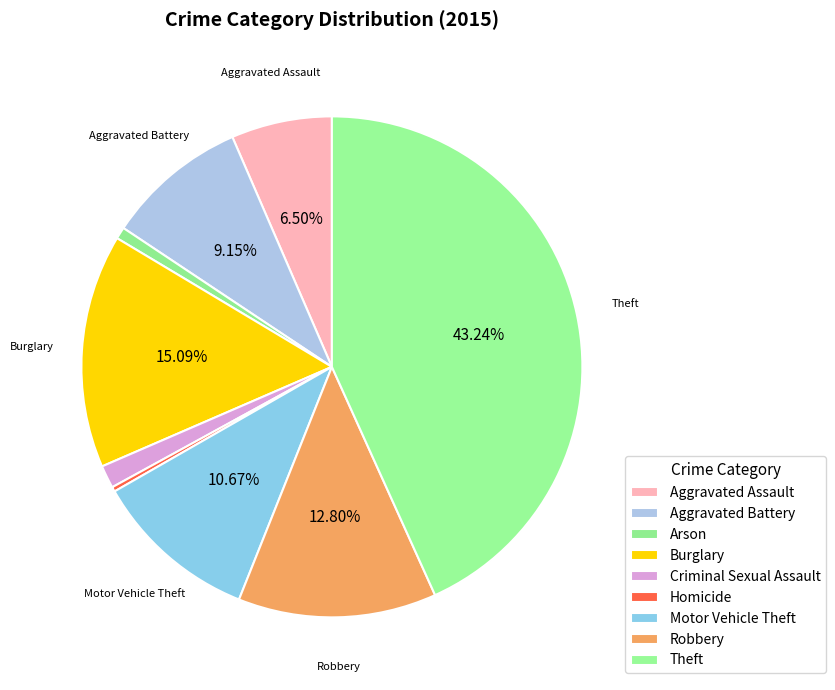

How many slices are in this pie chart?

9